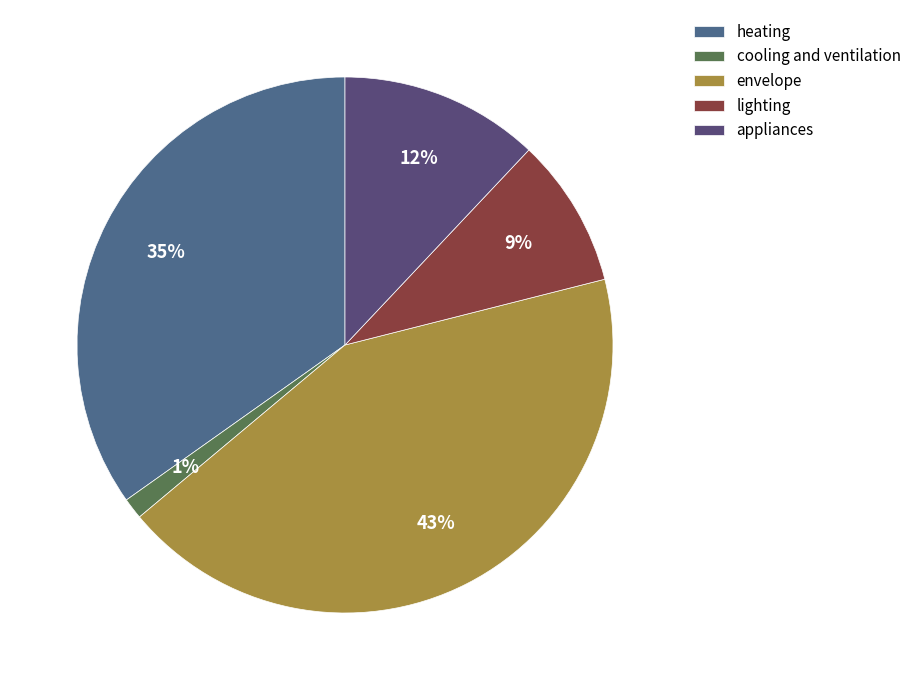

Which category has the biggest portion of the pie?

envelope